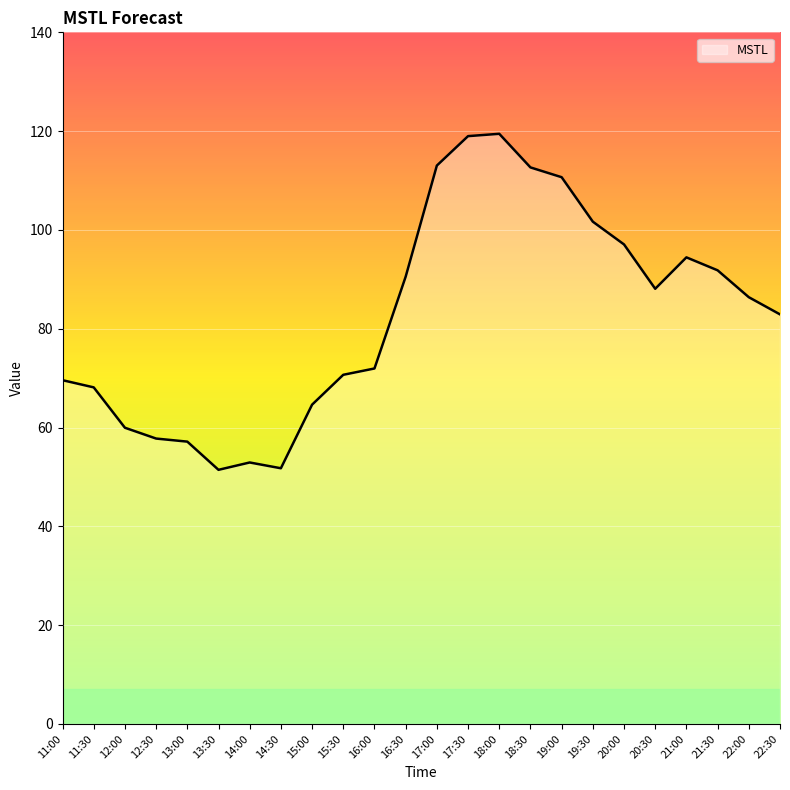

What is the difference between the values at 12:00 and 18:30?

52.7